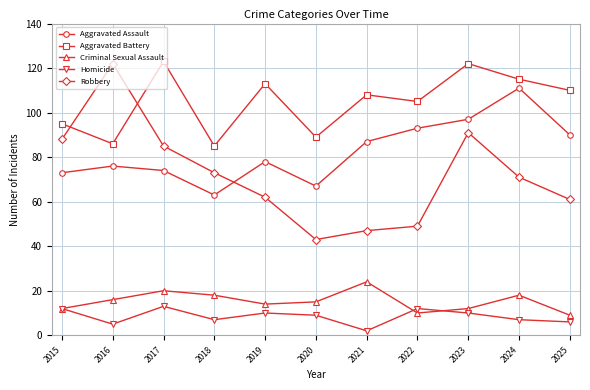

Which series has the largest total across all categories?

Aggravated Battery